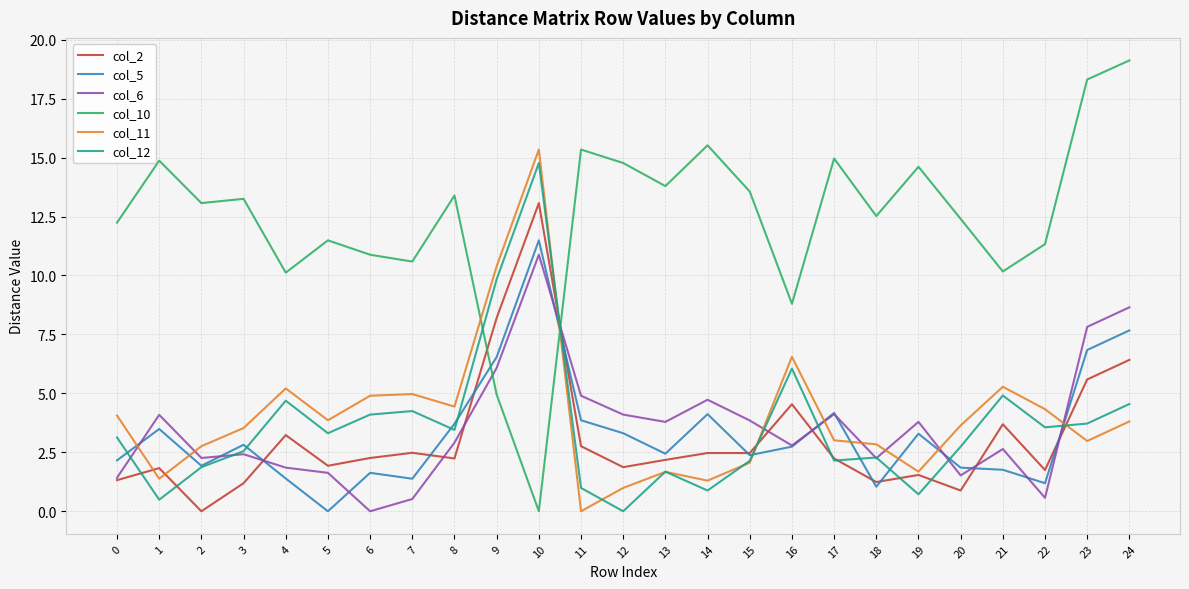

How many times do col_6 and col_11 cross each other?

9